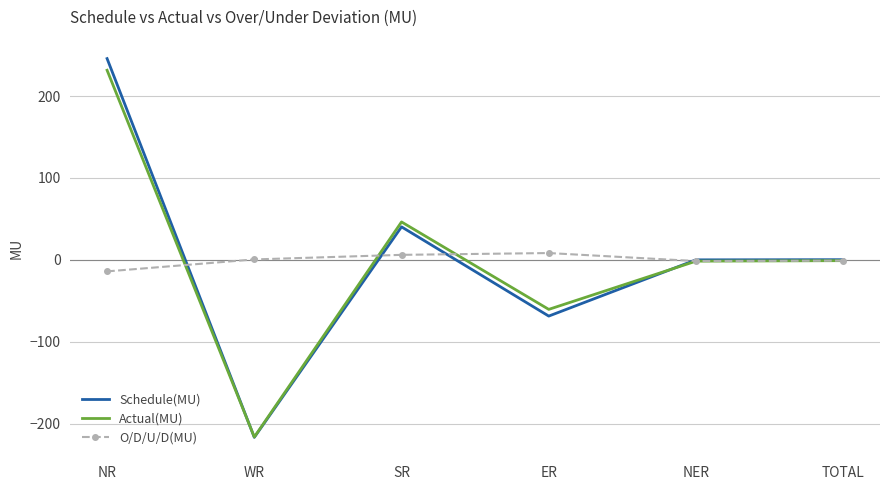

Which series changed the most between SR and NER?

Actual(MU)